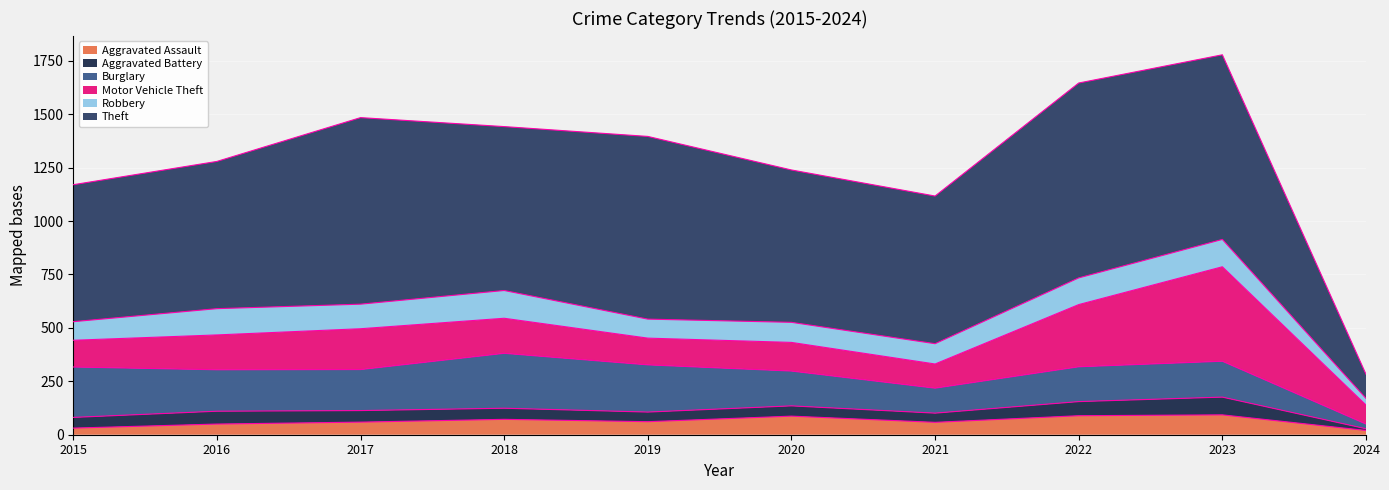

How many values in the Aggravated Battery series are below 52?

5